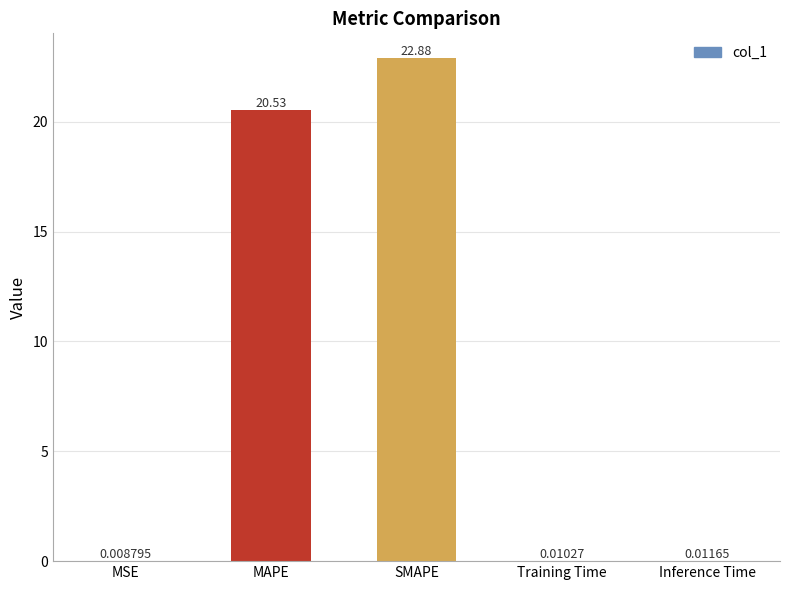

Where is the data nearest to the value 11?

MAPE